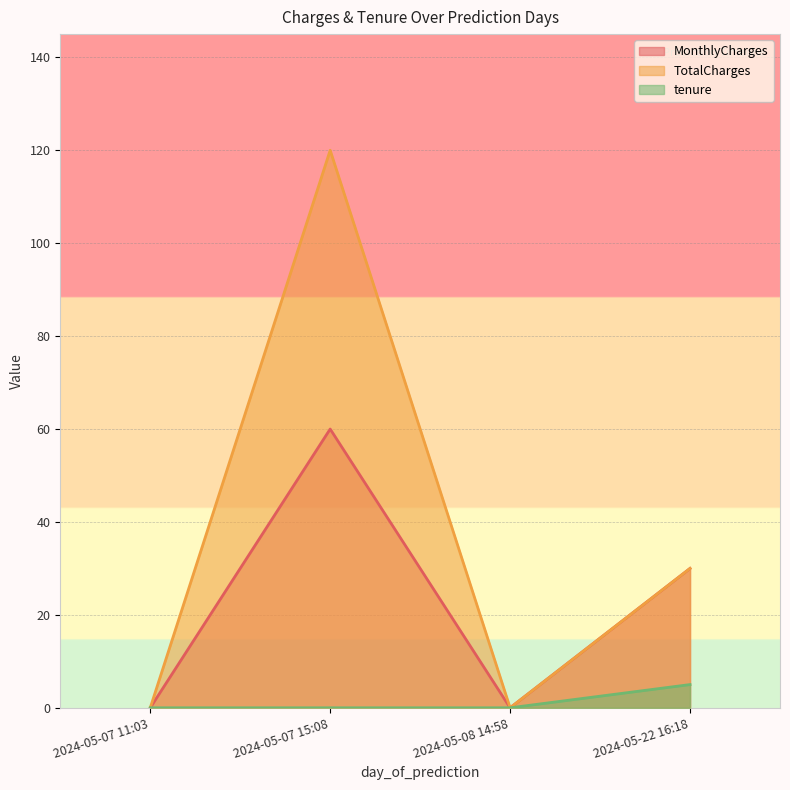

List the series in order of their overall mean, highest first.

TotalCharges, MonthlyCharges, tenure